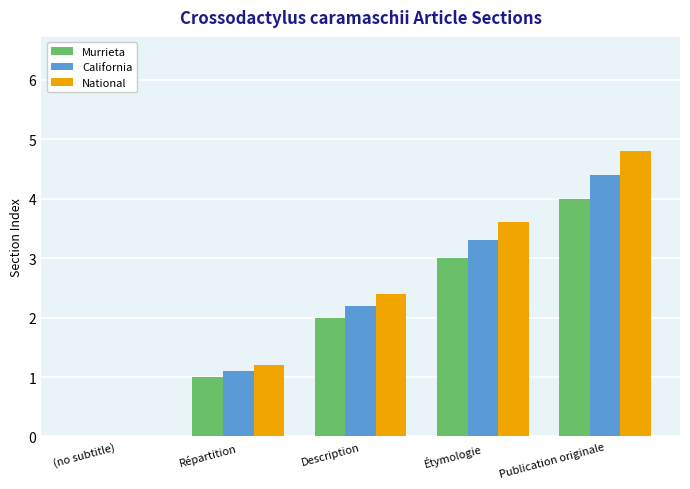

Which series has the largest range (max minus min)?

National